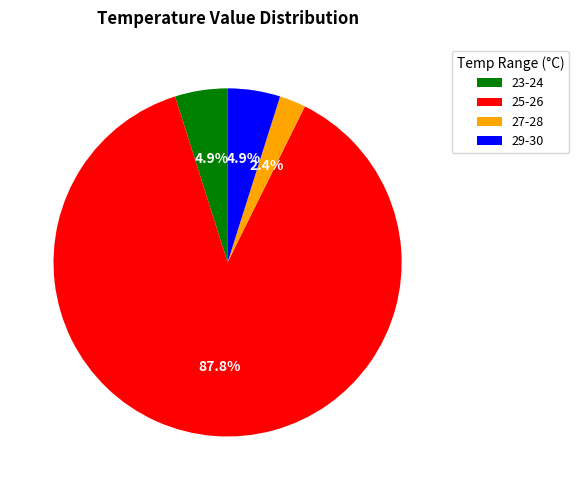

Does 25-26 represent more than half of the total?

Yes